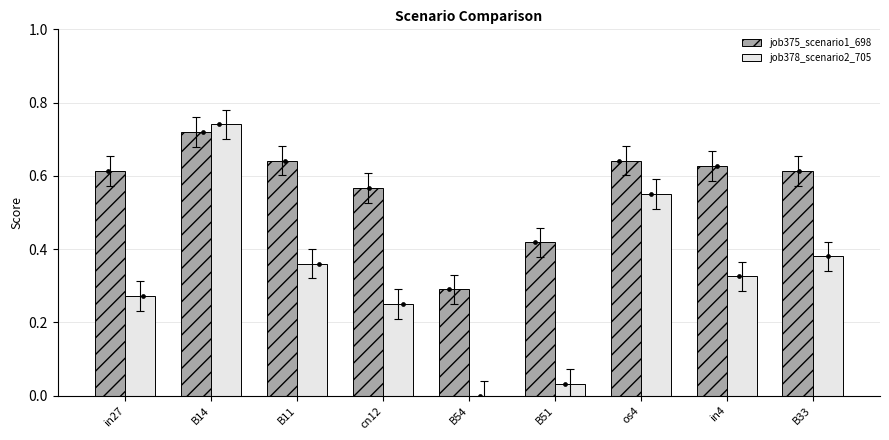

Is the value of job375_scenario1_698 at B51 greater than the value of job378_scenario2_705 at B11?

Yes